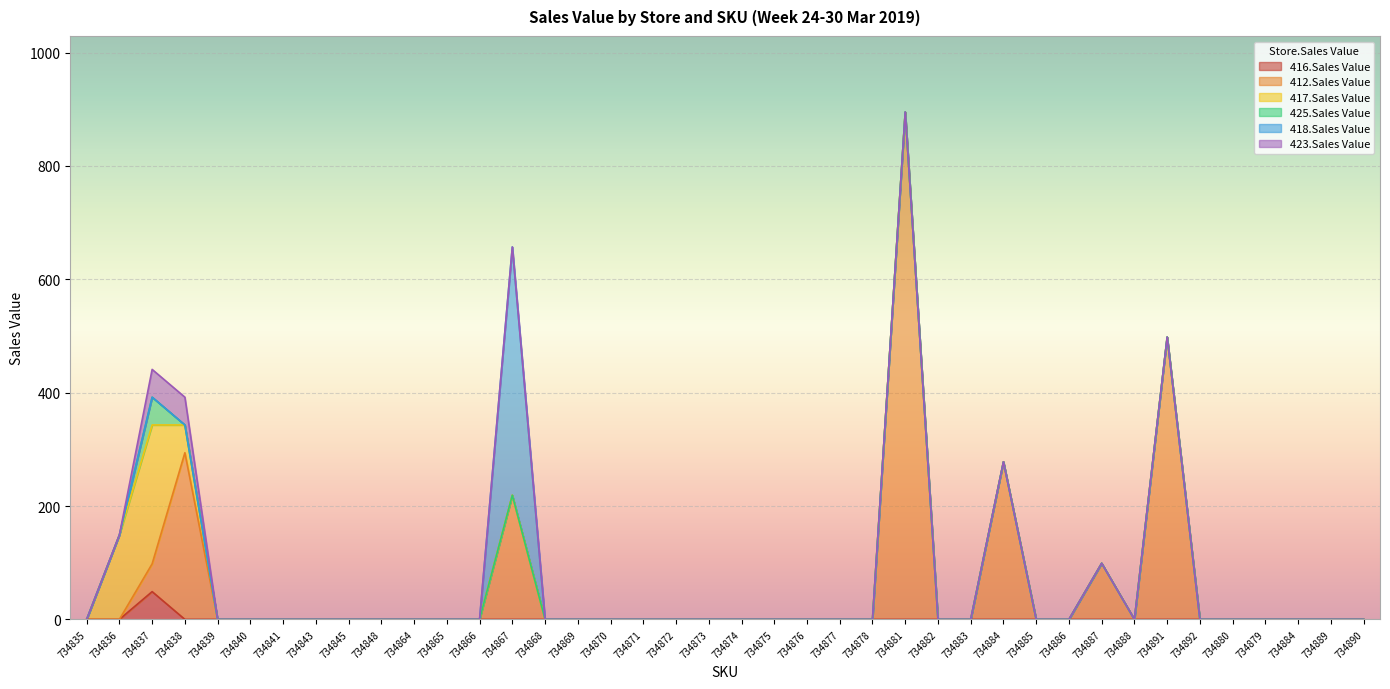

What is the difference between the maximum and minimum values in the 425.Sales Value series?

49